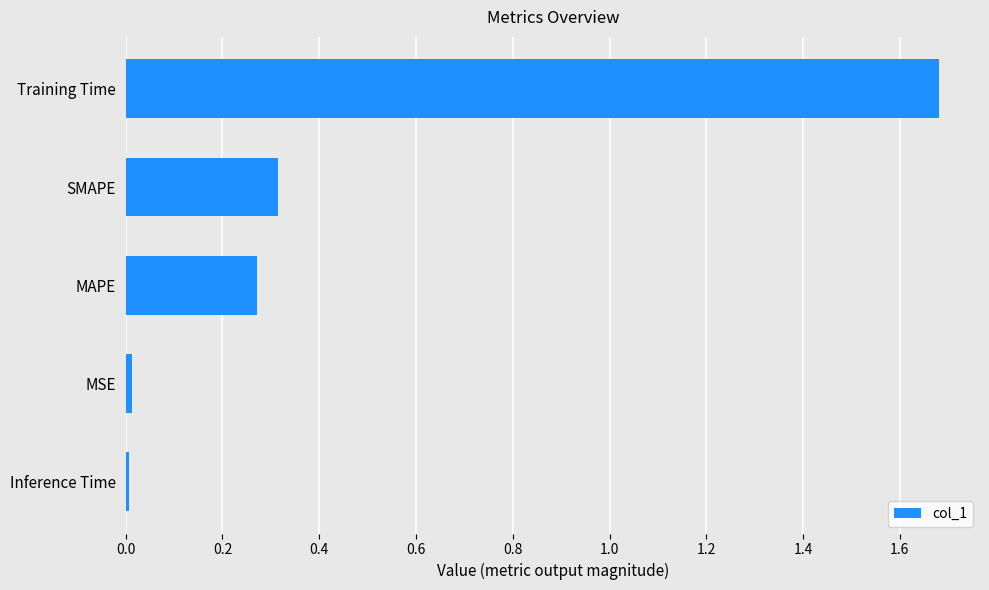

Between MSE and Training Time, which is larger?

Training Time